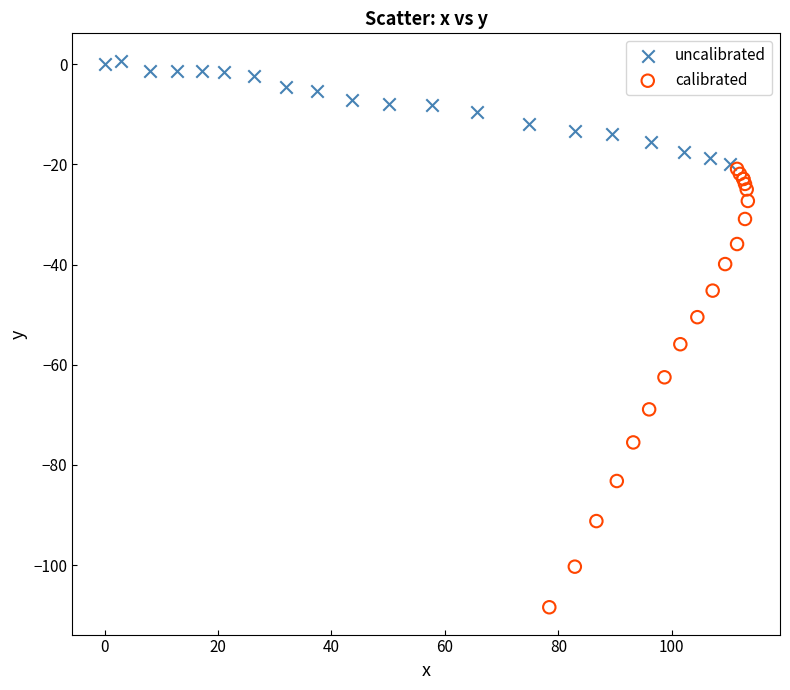

Which series contains the lowest Y value?

calibrated